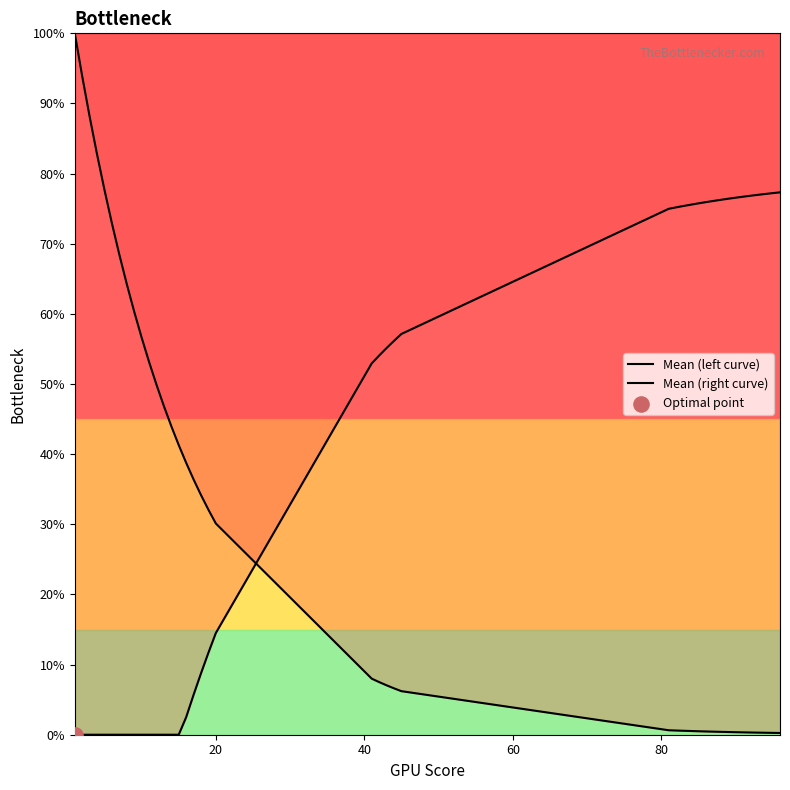

At how many categories does at least one series exceed 56?

27